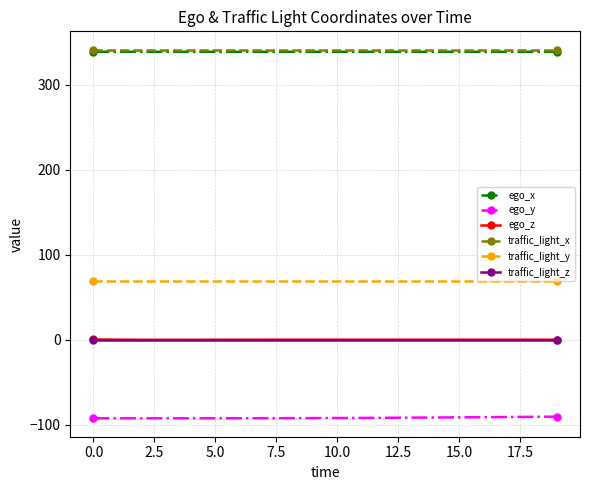

True or false: traffic_light_x and traffic_light_y intersect in this chart.

False